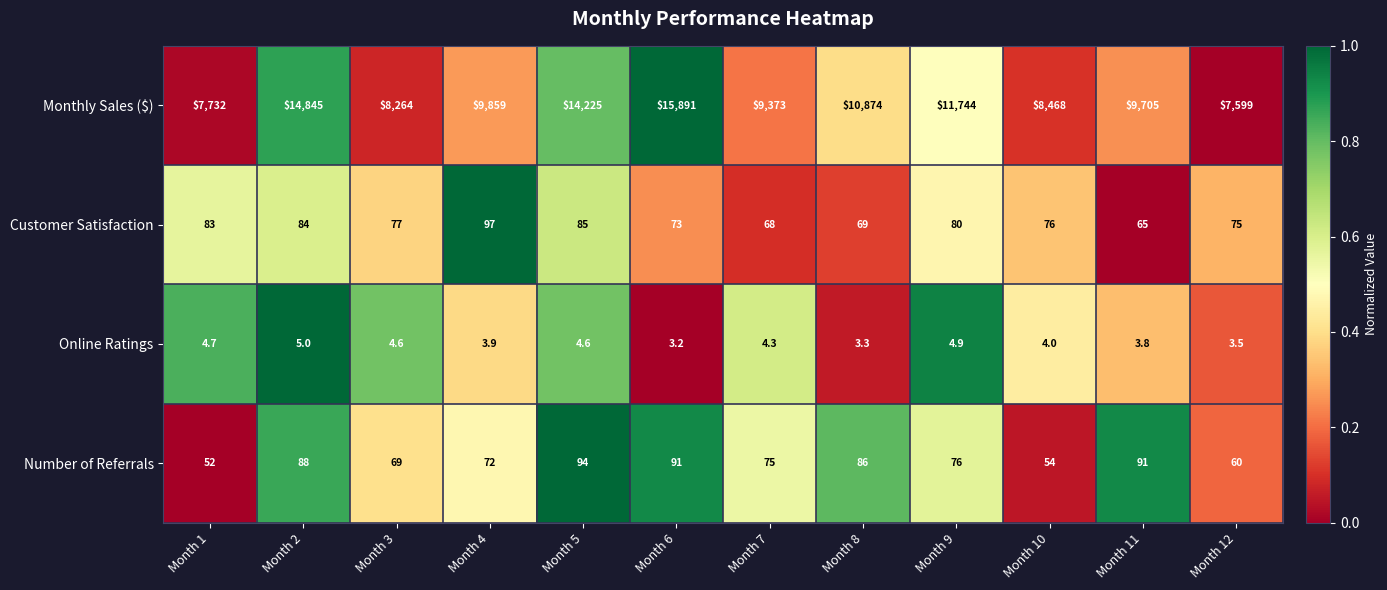

Which series changed the most between Month 7 and Month 9?

Monthly Sales ($)